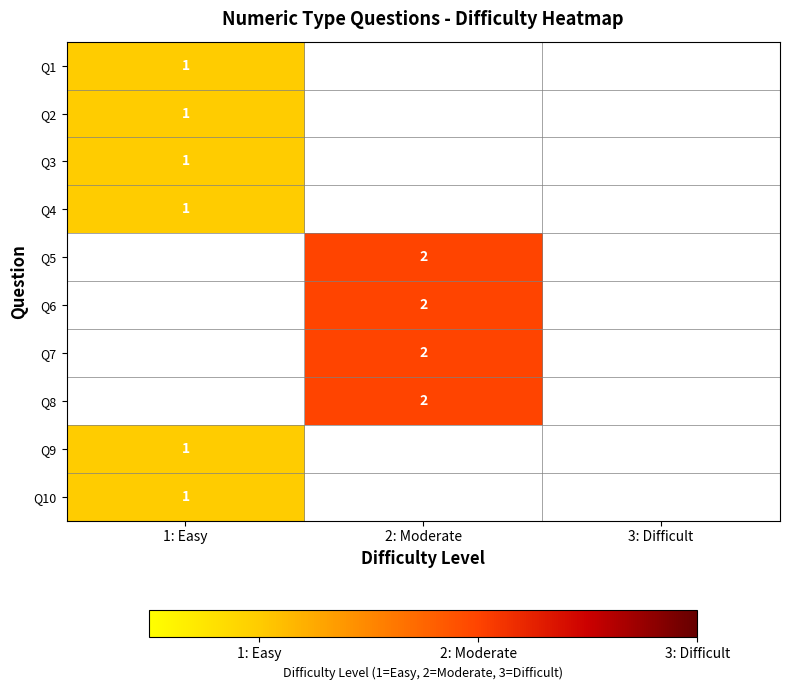

The value of Q9 at 1: Easy is 2. True or false?

False